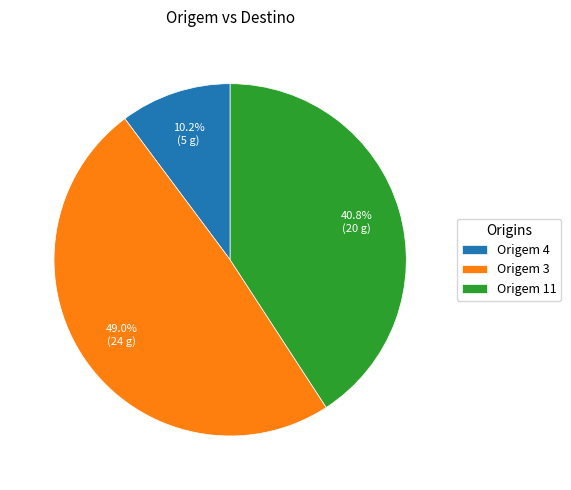

Rank the categories by value from highest to lowest.

Origem 3, Origem 11, Origem 4